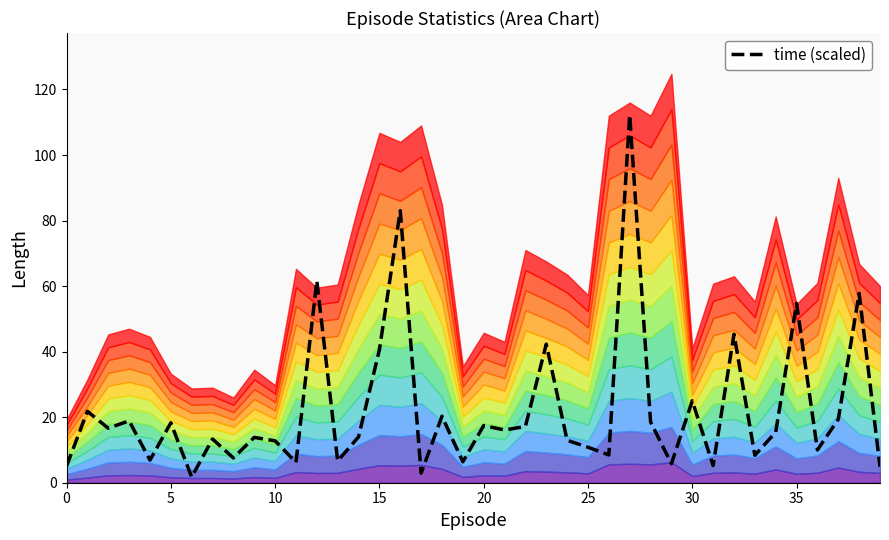

What is the average value?

22.2